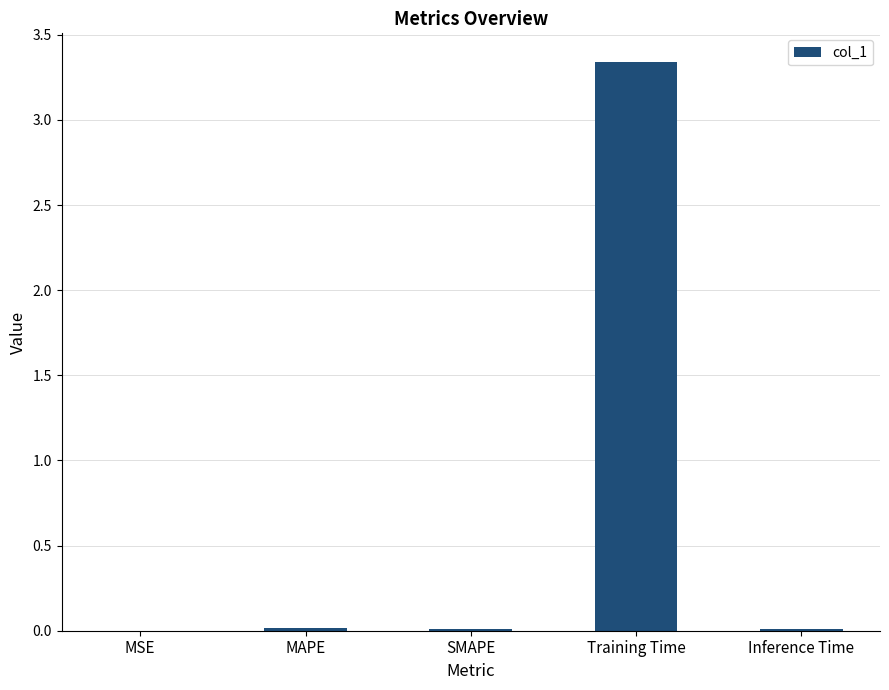

Is it true that the value at MAPE is 0.0?

True